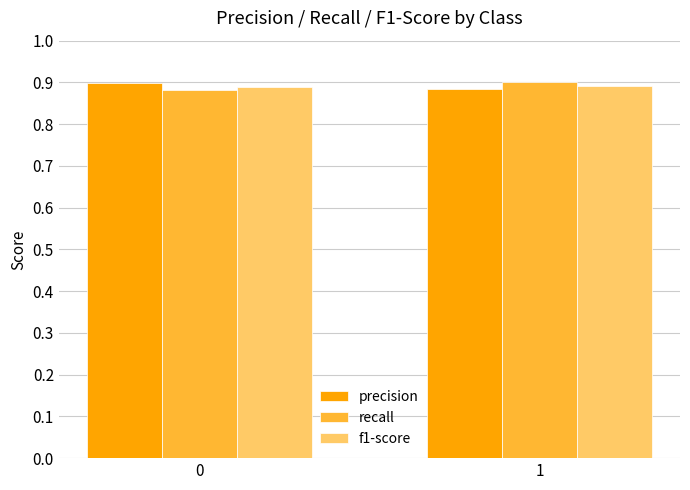

Rank the categories by precision value from highest to lowest.

0, 1